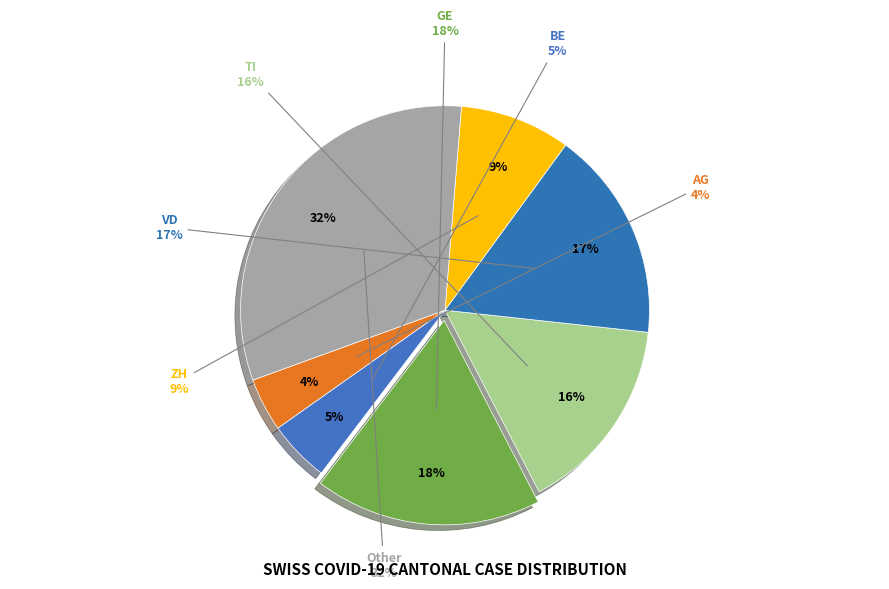

Rank the categories by value from highest to lowest.

Other, GE, VD, TI, ZH, BE, AG